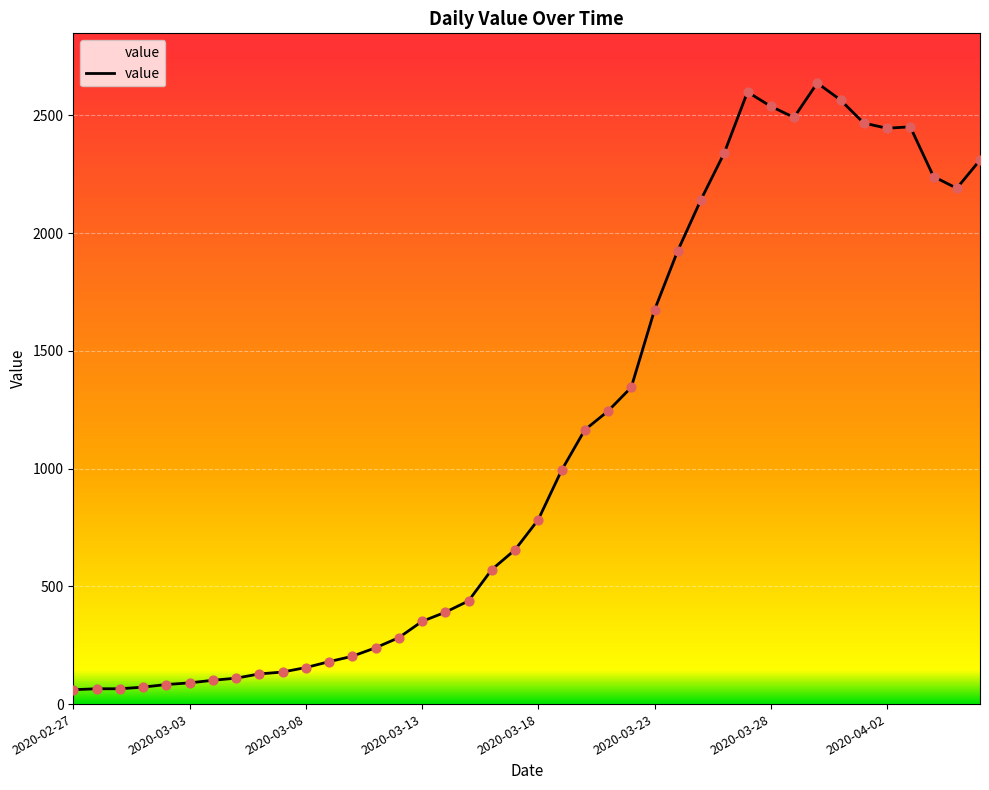

What is the difference between the maximum and minimum values?

2576